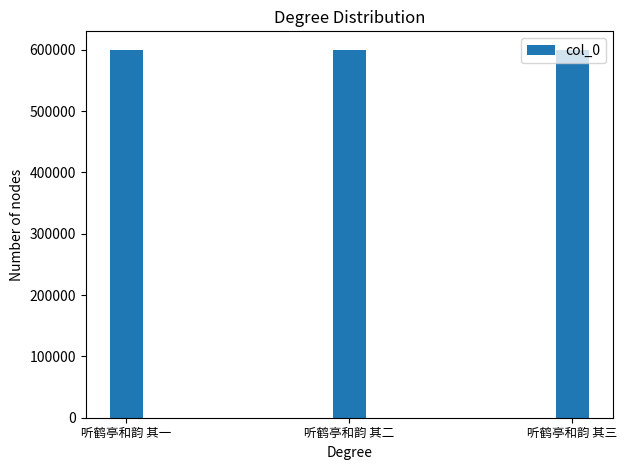

Is it true that the value at 听鹤亭和韵 其二 is 599894?

True